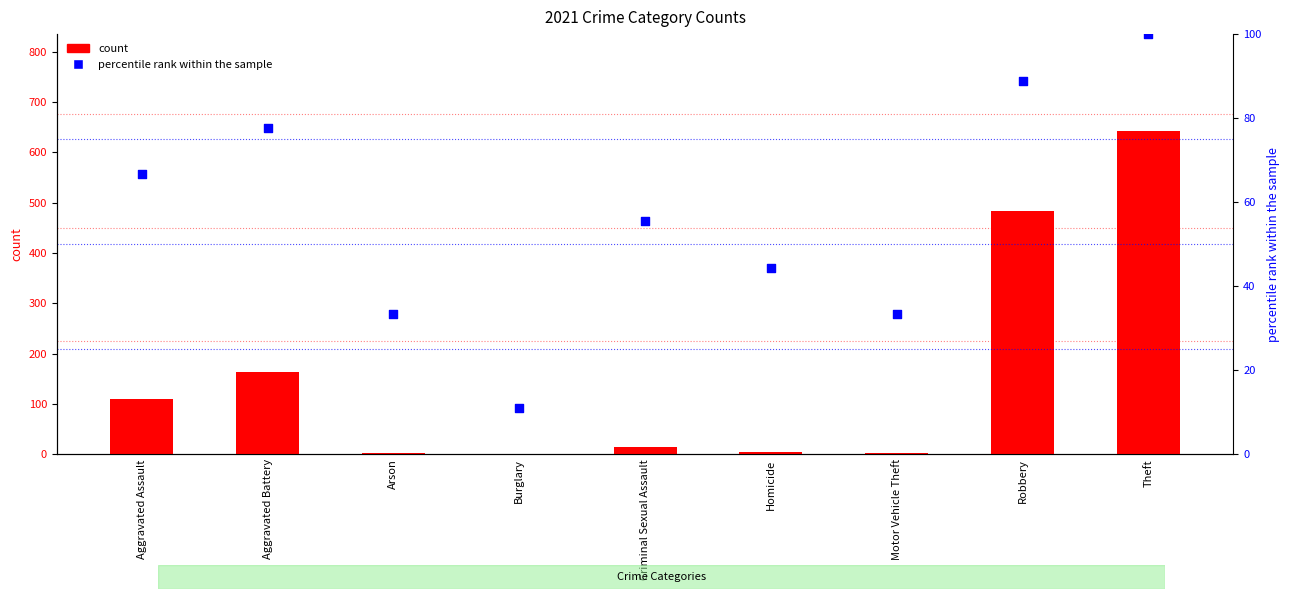

Which series has the widest spread of Y values?

count